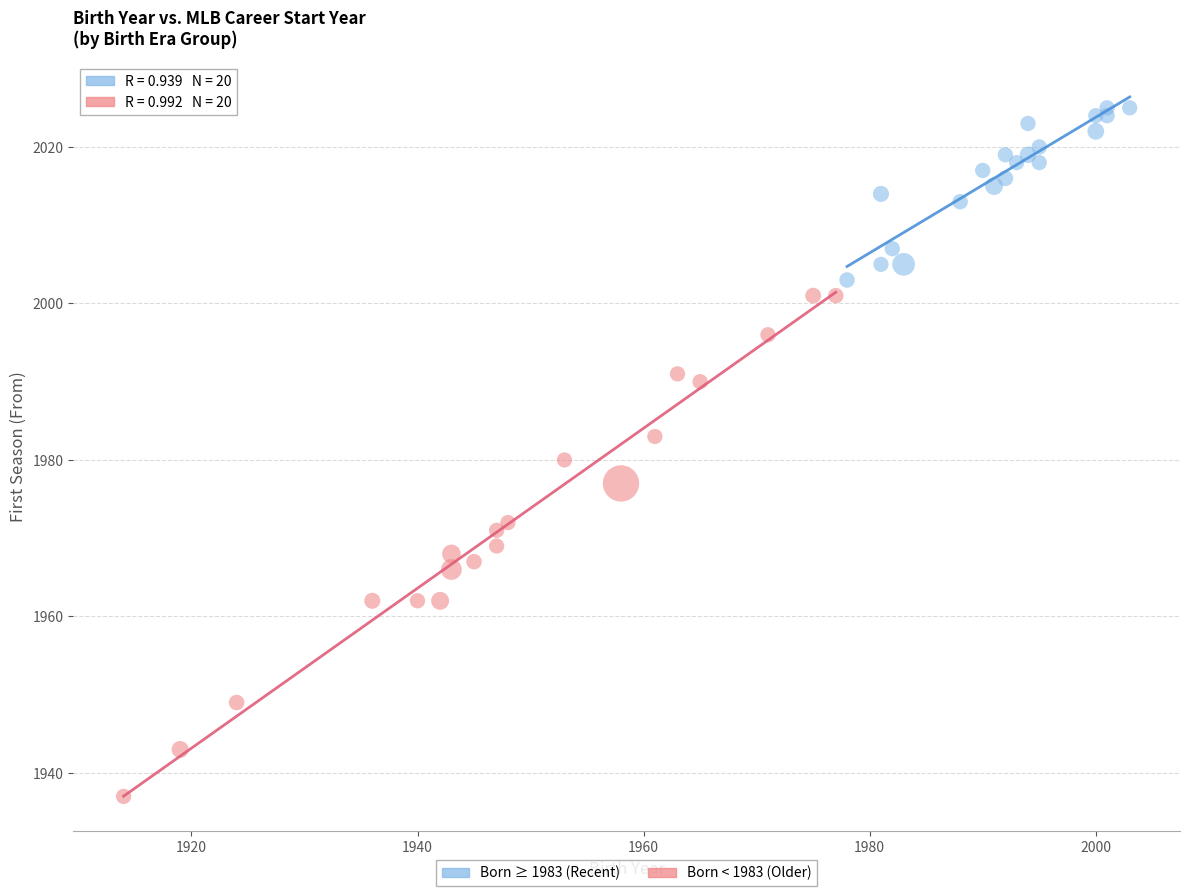

Which series reaches the minimum Y coordinate?

Born < 1983 (Older)